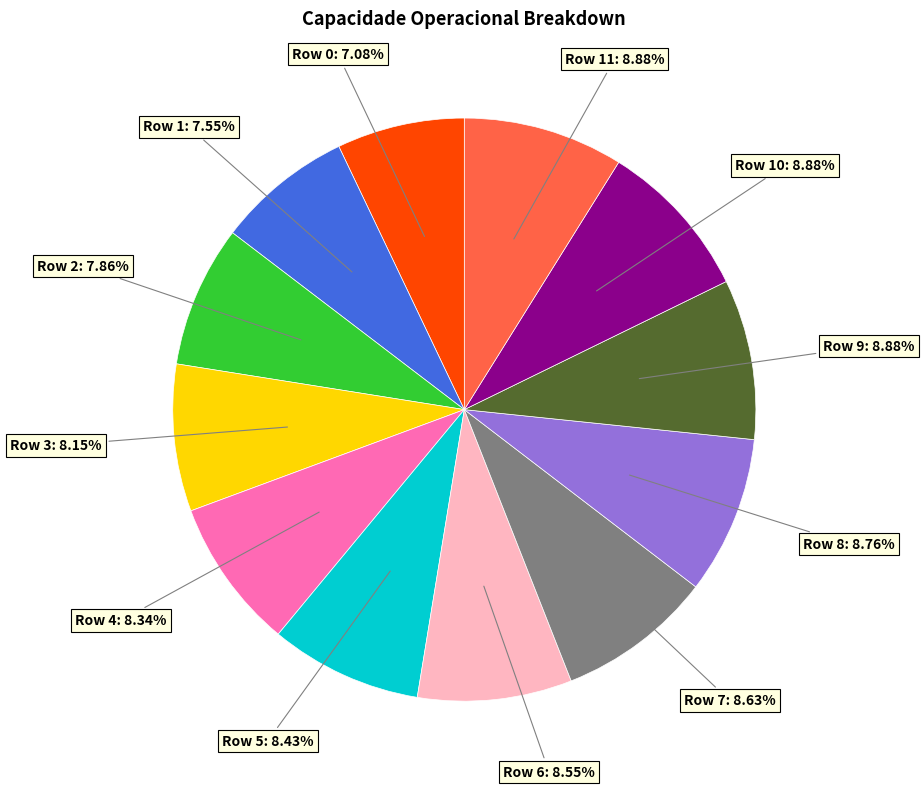

Does any single category account for the majority?

No